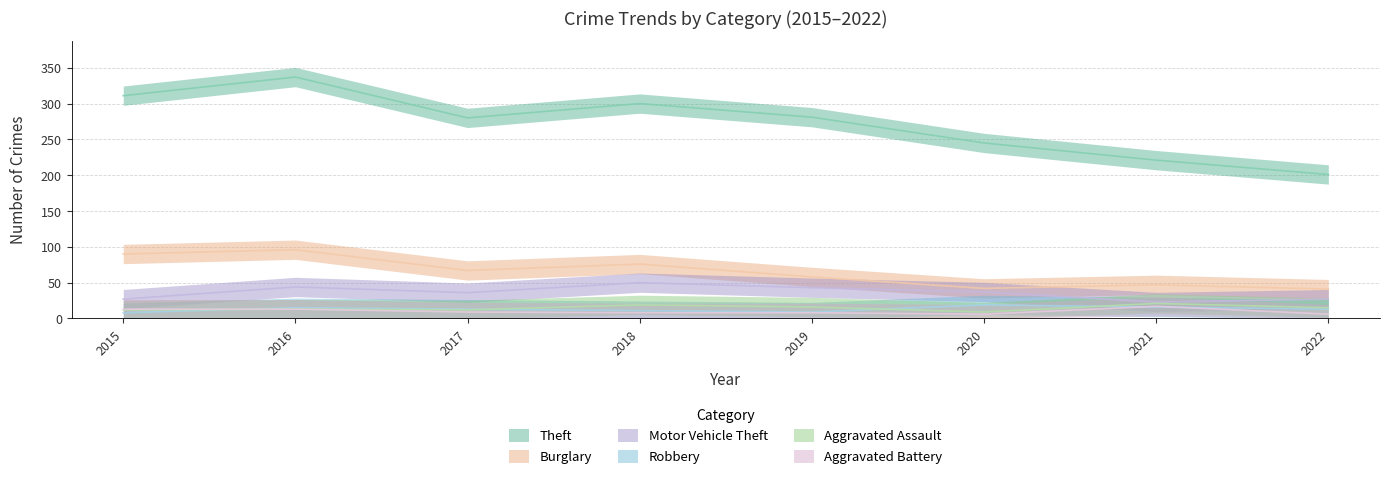

What is the average value of the Aggravated Assault series?

15